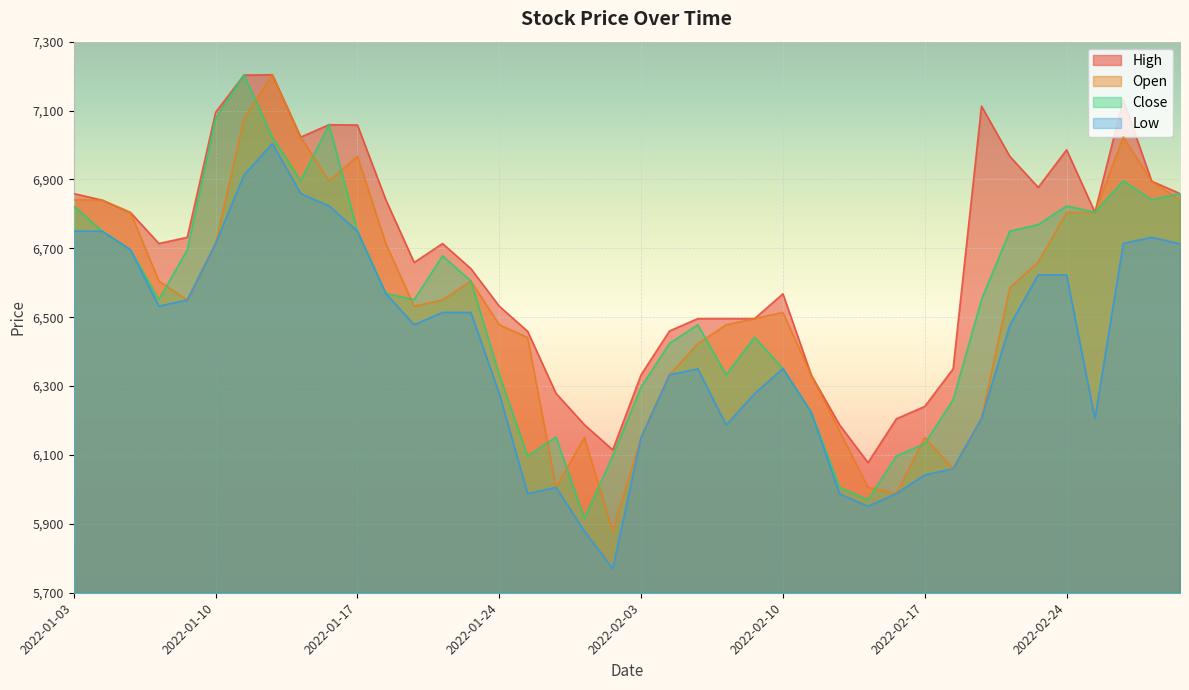

Rank the categories by Close value from highest to lowest.

2022-01-11, 2022-01-10, 2022-01-14, 2022-01-12, 2022-01-13, 2022-02-28, 2022-03-03, 2022-03-02, 2022-01-03, 2022-02-24, 2022-02-25, 2022-02-23, 2022-01-04, 2022-01-17, 2022-02-22, 2022-01-05, 2022-01-07, 2022-01-20, 2022-01-21, 2022-01-18, 2022-01-06, 2022-01-19, 2022-02-21, 2022-02-07, 2022-02-09, 2022-02-04, 2022-02-10, 2022-01-24, 2022-02-08, 2022-02-03, 2022-02-18, 2022-02-11, 2022-01-26, 2022-02-17, 2022-01-25, 2022-01-28, 2022-02-16, 2022-02-14, 2022-02-15, 2022-01-27